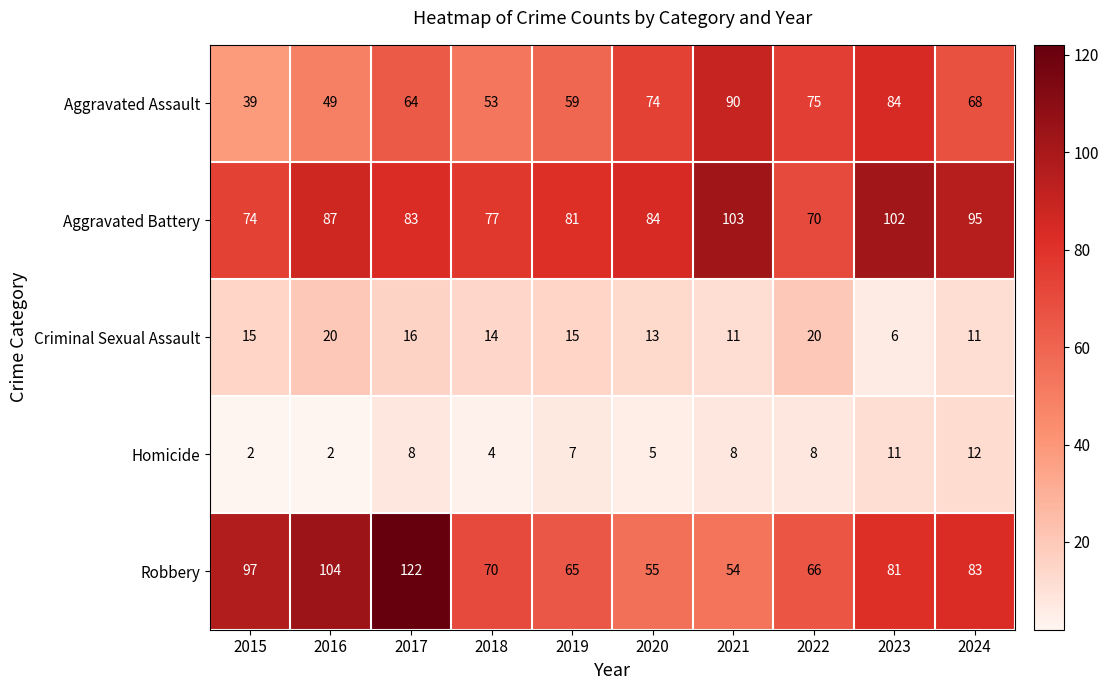

What value does the Aggravated Battery series have at 2024, to the nearest 5?

95